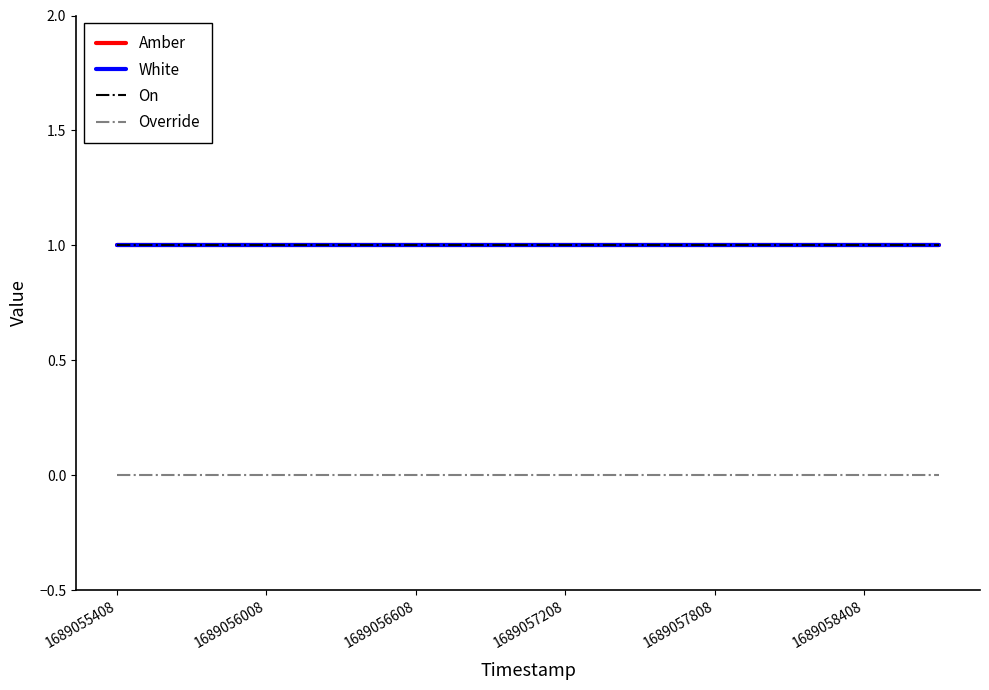

Does the chart have visible grid lines?

No